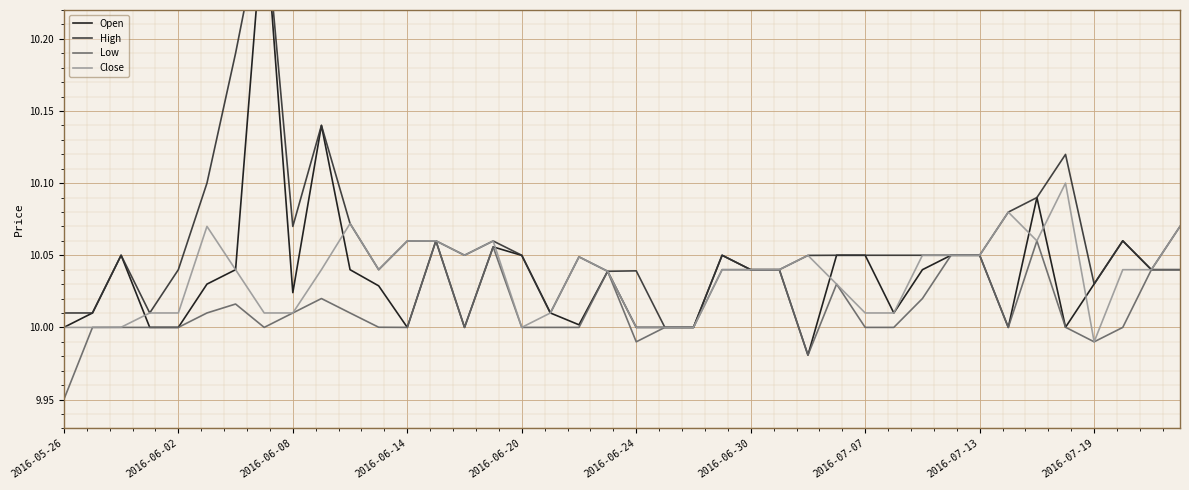

The value of Low at 2016-06-02 is 10.0. True or false?

True